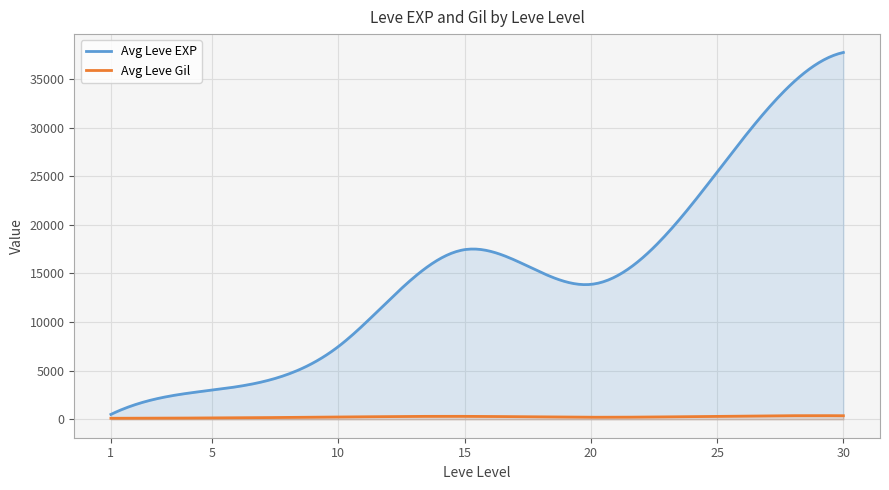

What is the difference between the second highest and minimum values in the Avg Leve Gil series?

271.2